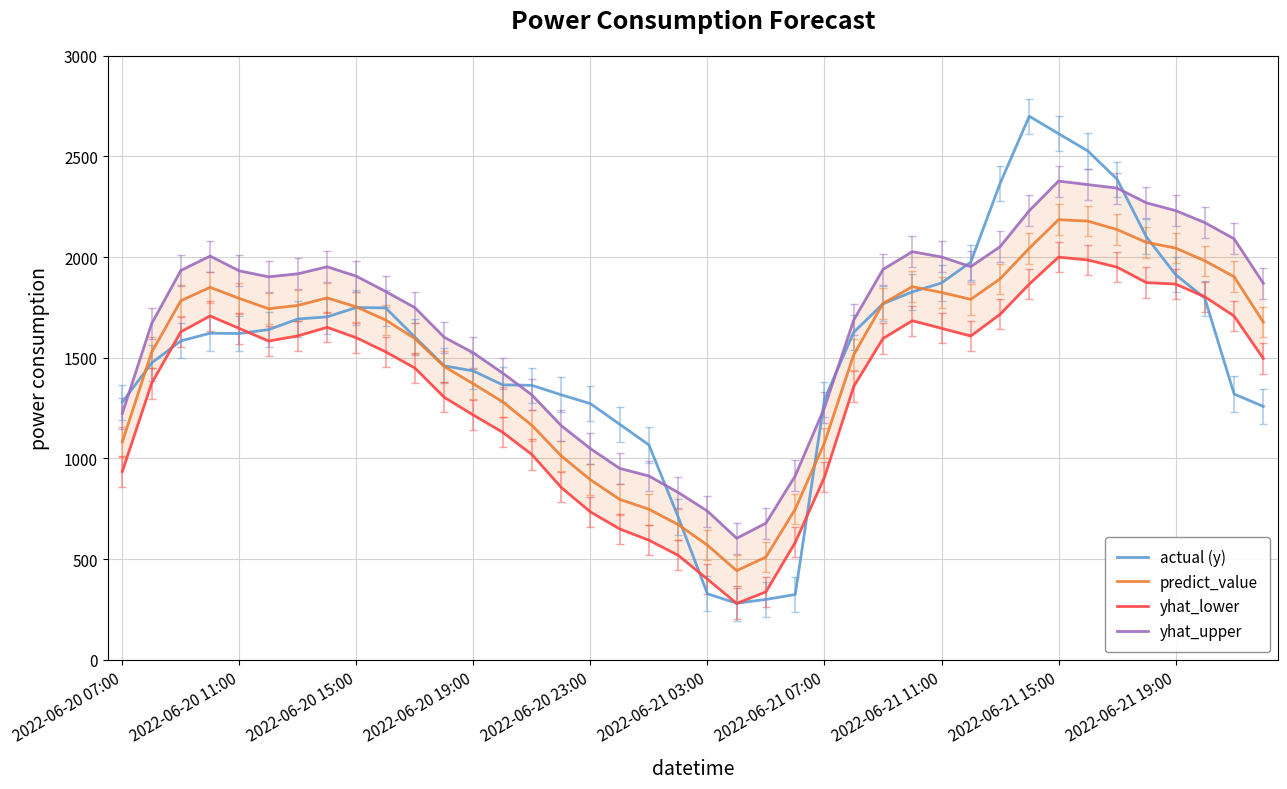

True or false: actual (y) has a value of 327.3 at 2022-06-21 03:00.

True